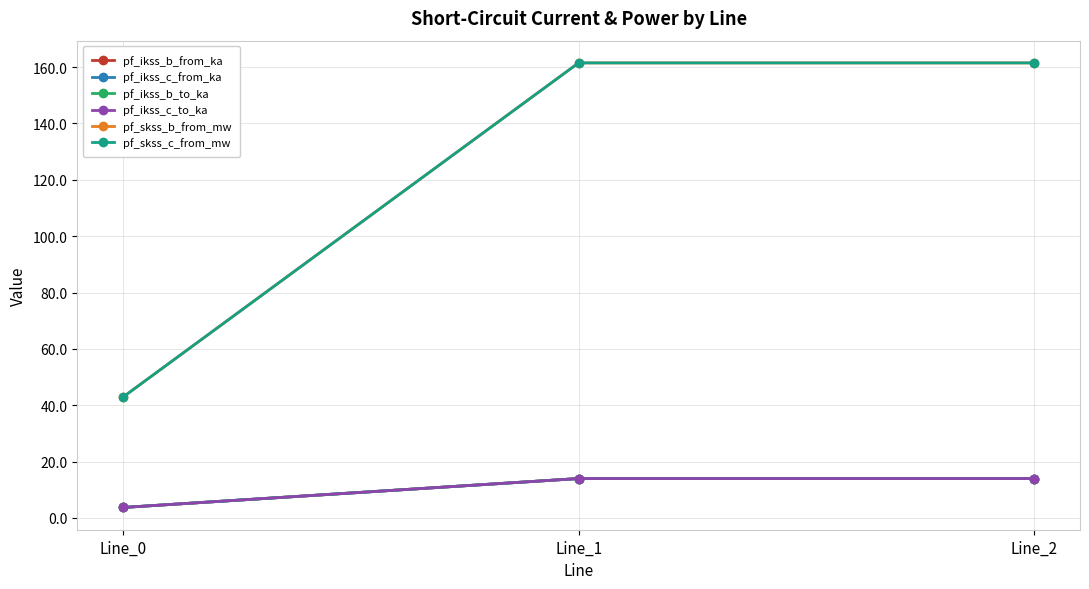

Reading left to right, what are all the values shown in this chart?

pf_ikss_b_from_ka: 3.7	14.0	14.0
pf_ikss_c_from_ka: 3.7	14.0	14.0
pf_ikss_b_to_ka: 3.7	14.0	14.0
pf_ikss_c_to_ka: 3.7	14.0	14.0
pf_skss_b_from_mw: 42.8	161.5	161.5
pf_skss_c_from_mw: 42.8	161.5	161.5